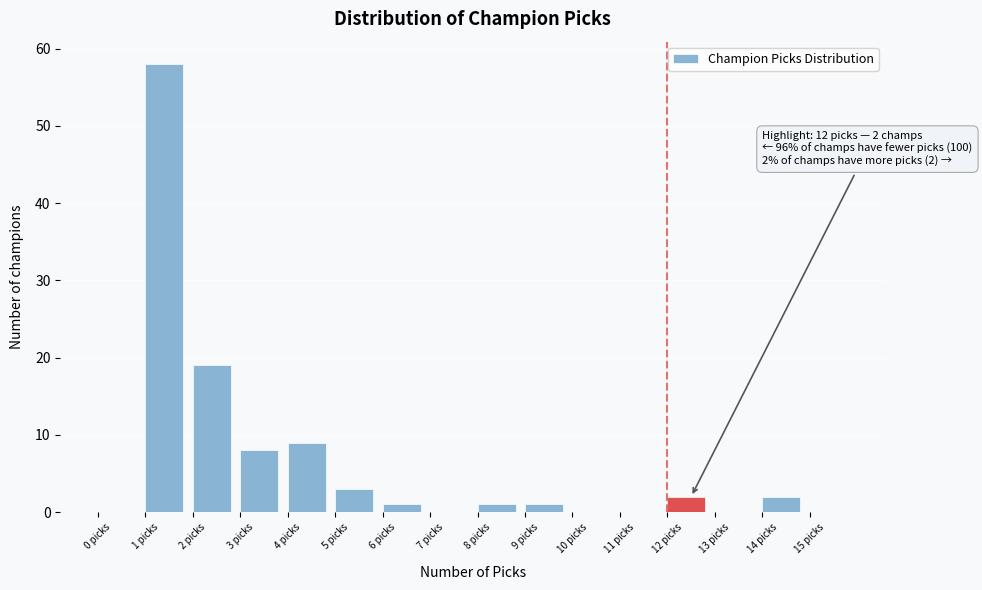

Which range on the x-axis has the tallest bar?

1 to 2